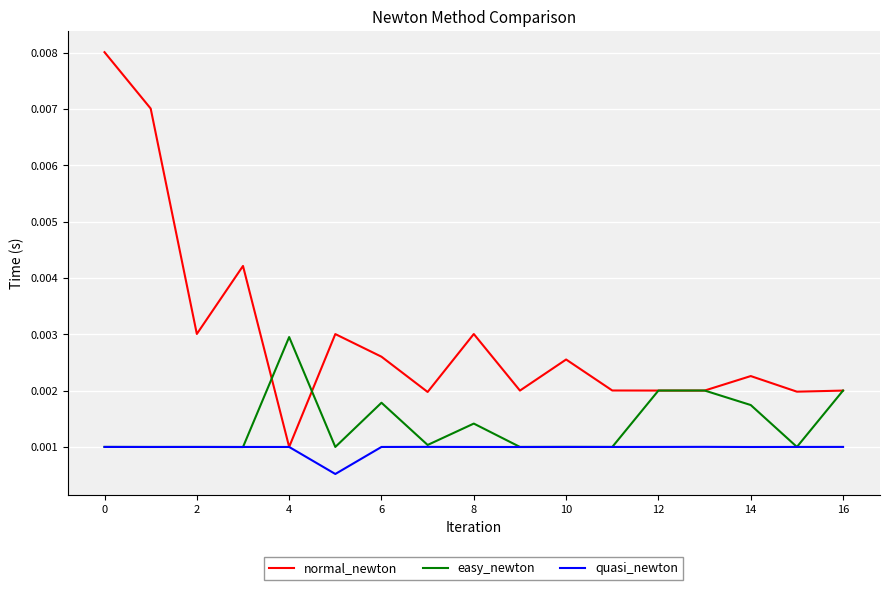

Rank the series by their average value, from highest to lowest.

normal_newton, easy_newton, quasi_newton